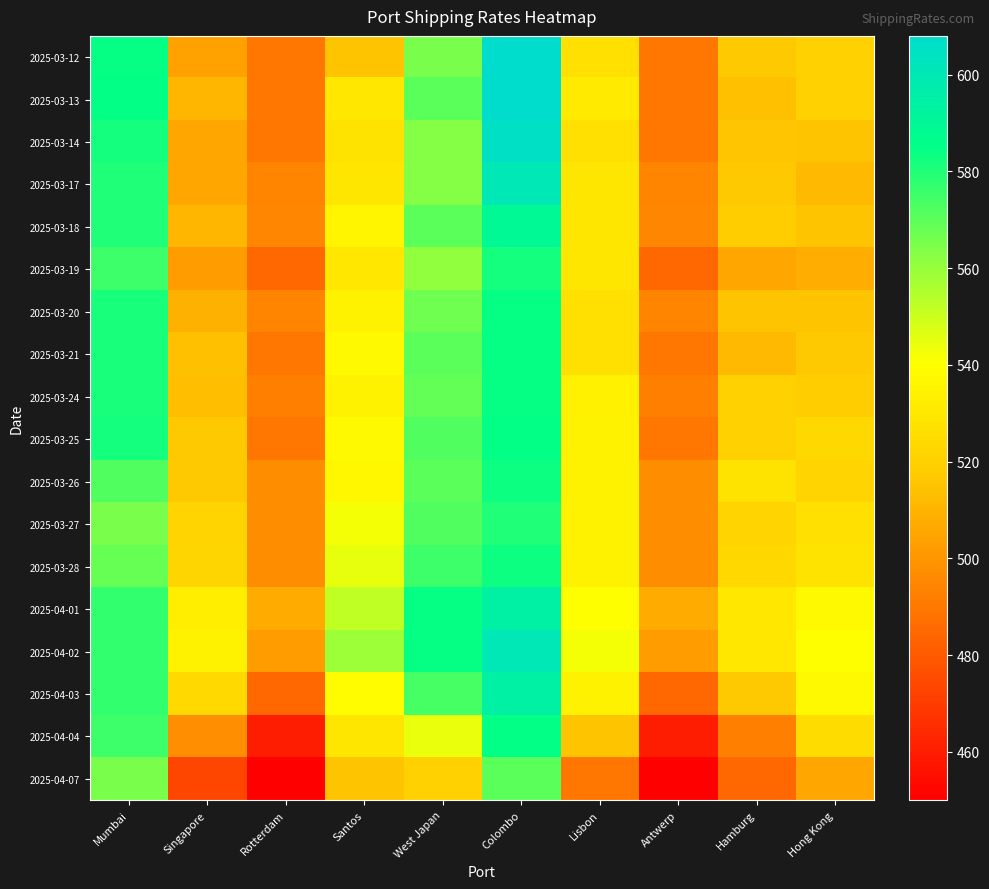

Reading right to left, list all the values displayed in this chart.

2025-03-12: Hong Kong=520	Hamburg=517	Antwerp=490	Lisbon=527	Colombo=608	West Japan=565	Santos=515	Rotterdam=490	Singapore=504	Mumbai=584
2025-03-13: Hong Kong=520	Hamburg=514	Antwerp=490	Lisbon=531	Colombo=608	West Japan=570	Santos=530	Rotterdam=490	Singapore=511	Mumbai=585
2025-03-14: Hong Kong=515	Hamburg=516	Antwerp=490	Lisbon=527	Colombo=605	West Japan=563	Santos=528	Rotterdam=490	Singapore=505	Mumbai=582
2025-03-17: Hong Kong=512	Hamburg=517	Antwerp=494	Lisbon=529	Colombo=600	West Japan=563	Santos=529	Rotterdam=494	Singapore=505	Mumbai=580
2025-03-18: Hong Kong=515	Hamburg=518	Antwerp=495	Lisbon=529	Colombo=590	West Japan=570	Santos=536	Rotterdam=495	Singapore=511	Mumbai=580
2025-03-19: Hong Kong=508	Hamburg=505	Antwerp=485	Lisbon=529	Colombo=582	West Japan=561	Santos=530	Rotterdam=485	Singapore=502	Mumbai=575
2025-03-20: Hong Kong=515	Hamburg=515	Antwerp=494	Lisbon=527	Colombo=584	West Japan=567	Santos=535	Rotterdam=494	Singapore=509	Mumbai=581
2025-03-21: Hong Kong=517	Hamburg=512	Antwerp=490	Lisbon=527	Colombo=584	West Japan=570	Santos=538	Rotterdam=490	Singapore=514	Mumbai=581
2025-03-24: Hong Kong=518	Hamburg=520	Antwerp=493	Lisbon=534	Colombo=584	West Japan=569	Santos=535	Rotterdam=493	Singapore=513	Mumbai=581
2025-03-25: Hong Kong=523	Hamburg=520	Antwerp=490	Lisbon=535	Colombo=585	West Japan=572	Santos=538	Rotterdam=490	Singapore=517	Mumbai=582
2025-03-26: Hong Kong=521	Hamburg=528	Antwerp=497	Lisbon=535	Colombo=583	West Japan=570	Santos=537	Rotterdam=497	Singapore=517	Mumbai=572
2025-03-27: Hong Kong=527	Hamburg=521	Antwerp=497	Lisbon=535	Colombo=580	West Japan=572	Santos=542	Rotterdam=497	Singapore=521	Mumbai=565
2025-03-28: Hong Kong=528	Hamburg=523	Antwerp=497	Lisbon=535	Colombo=583	West Japan=575	Santos=545	Rotterdam=497	Singapore=522	Mumbai=568
2025-04-01: Hong Kong=538	Hamburg=530	Antwerp=507	Lisbon=540	Colombo=595	West Japan=584	Santos=552	Rotterdam=507	Singapore=533	Mumbai=577
2025-04-02: Hong Kong=540	Hamburg=530	Antwerp=502	Lisbon=542	Colombo=600	West Japan=584	Santos=559	Rotterdam=502	Singapore=535	Mumbai=577
2025-04-03: Hong Kong=538	Hamburg=517	Antwerp=485	Lisbon=535	Colombo=595	West Japan=574	Santos=539	Rotterdam=485	Singapore=524	Mumbai=577
2025-04-04: Hong Kong=525	Hamburg=493	Antwerp=460	Lisbon=515	Colombo=585	West Japan=544	Santos=529	Rotterdam=460	Singapore=498	Mumbai=575
2025-04-07: Hong Kong=505	Hamburg=485	Antwerp=450	Lisbon=490	Colombo=570	West Japan=520	Santos=515	Rotterdam=450	Singapore=474	Mumbai=565